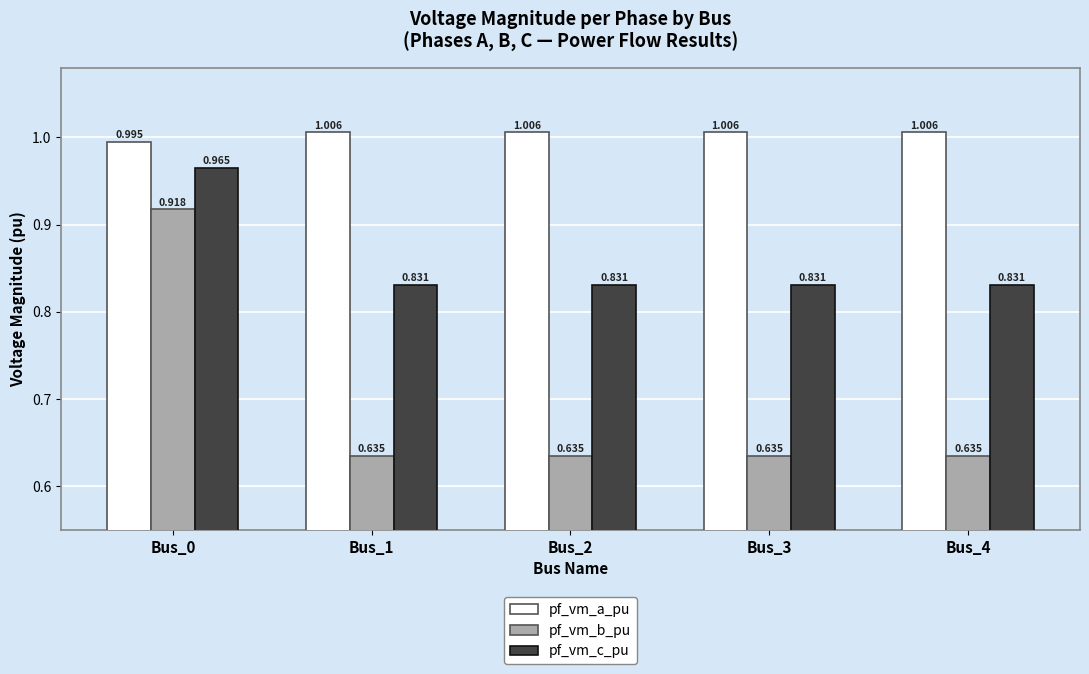

Which series has the widest spread of values?

pf_vm_b_pu